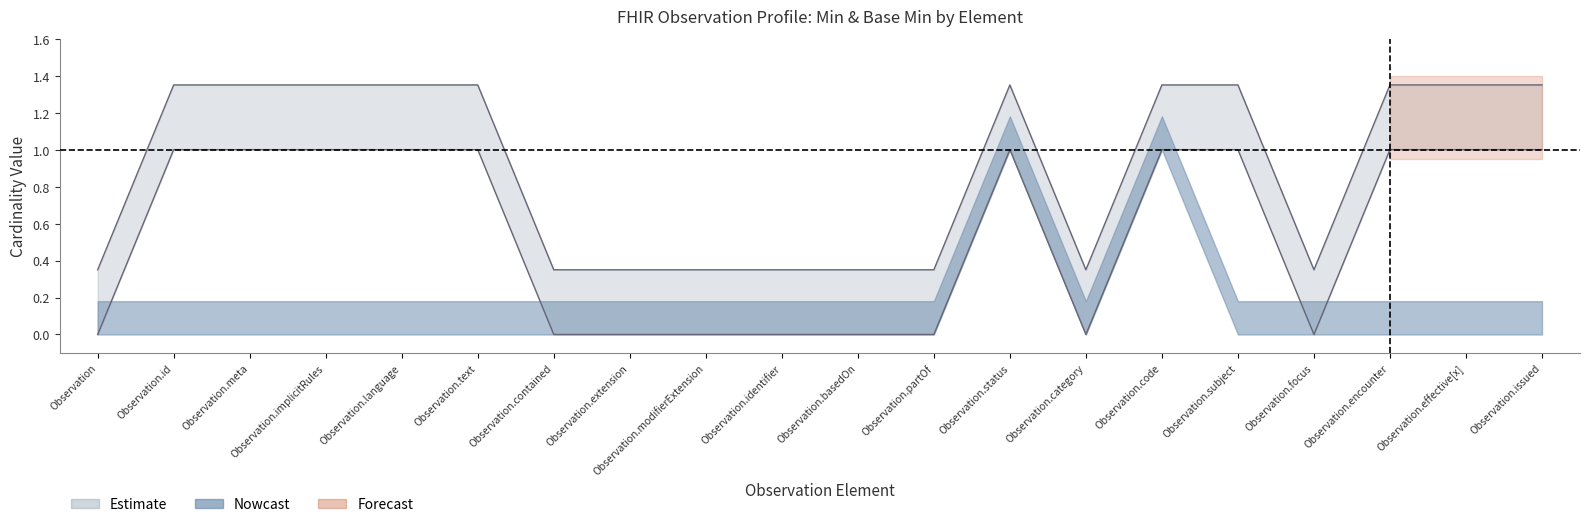

What is the total value across all series at Observation.text?

2.4